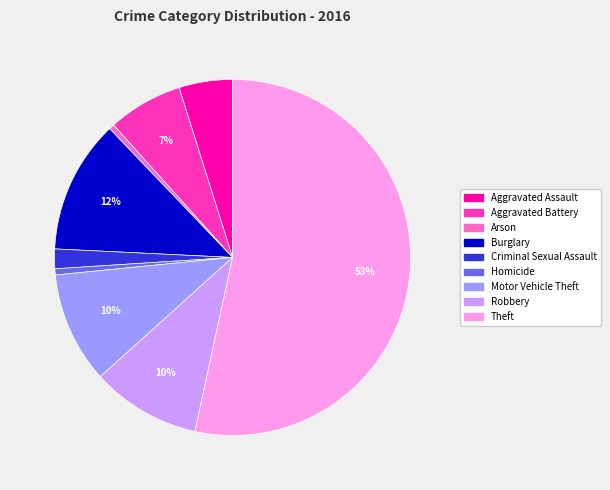

Which category has the biggest portion of the pie?

Theft